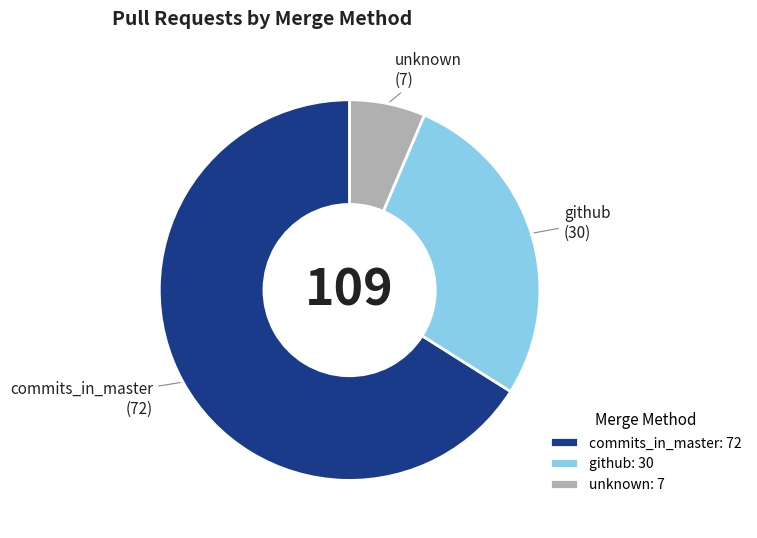

Rank the categories by value from highest to lowest.

commits_in_master, github, unknown